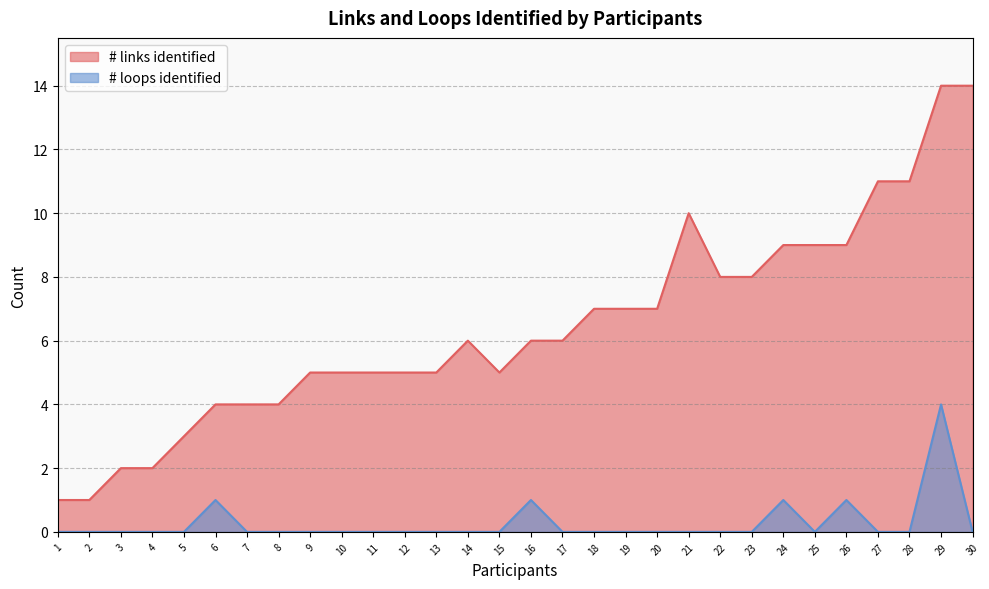

At which label does # links identified first exceed 6?

18